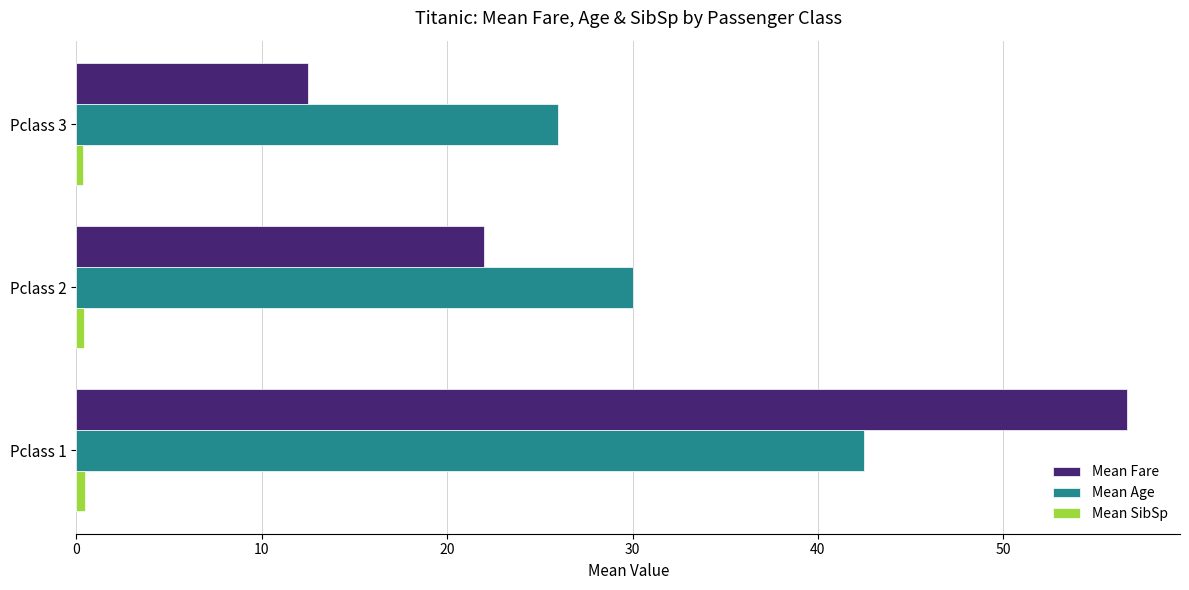

At how many categories does at least one series exceed 2?

3